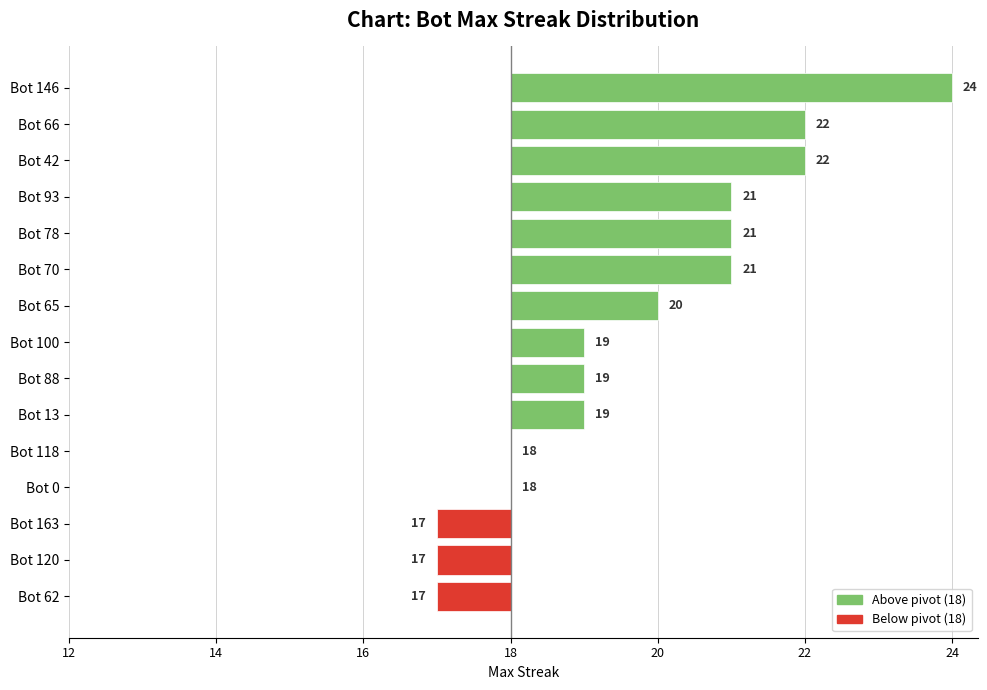

How many bars are there in total?

15